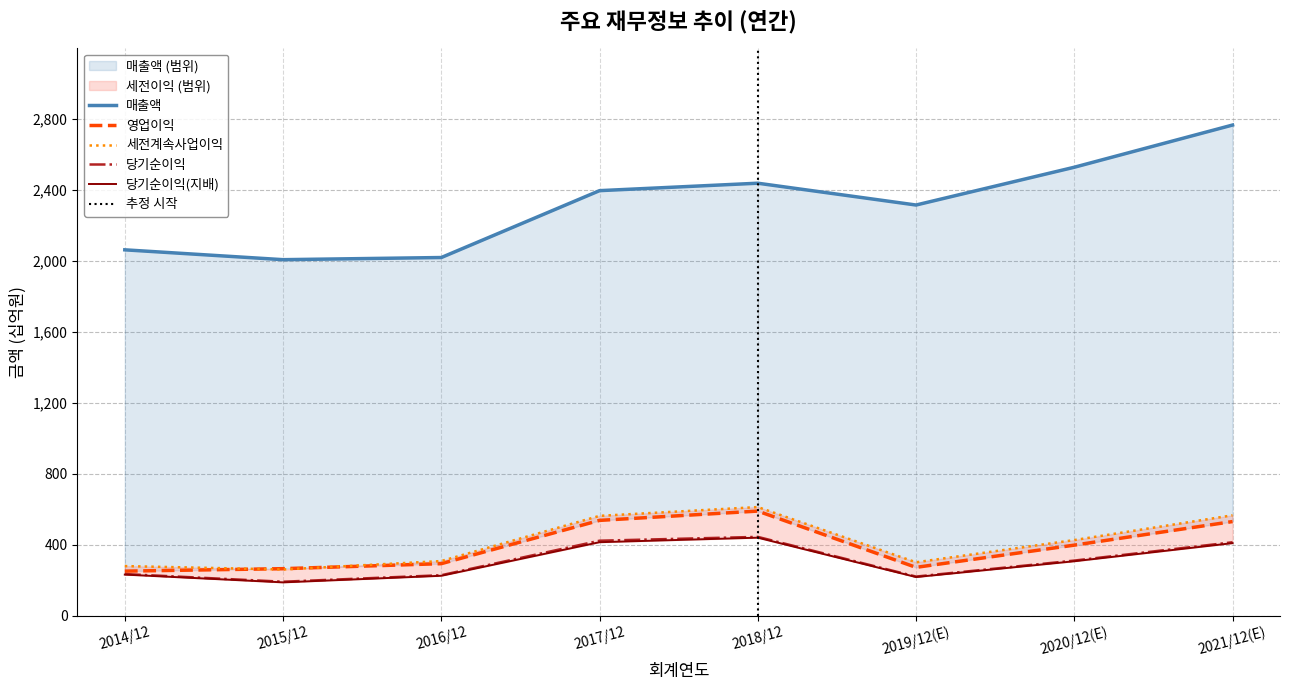

True or false: 당기순이익 and 당기순이익(지배) cross at least once.

False